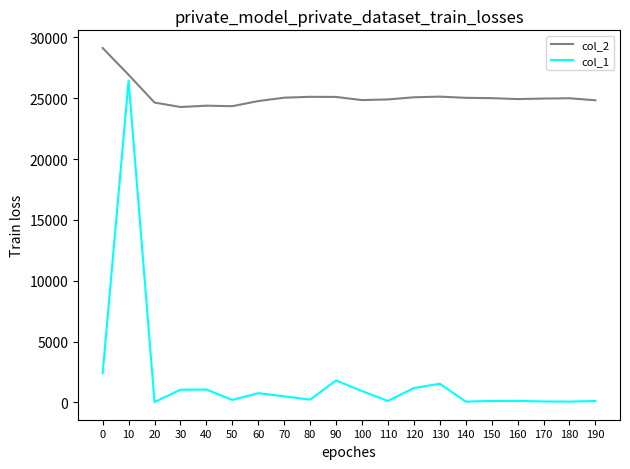

List the series in order of their peak value, lowest first.

col_1, col_2